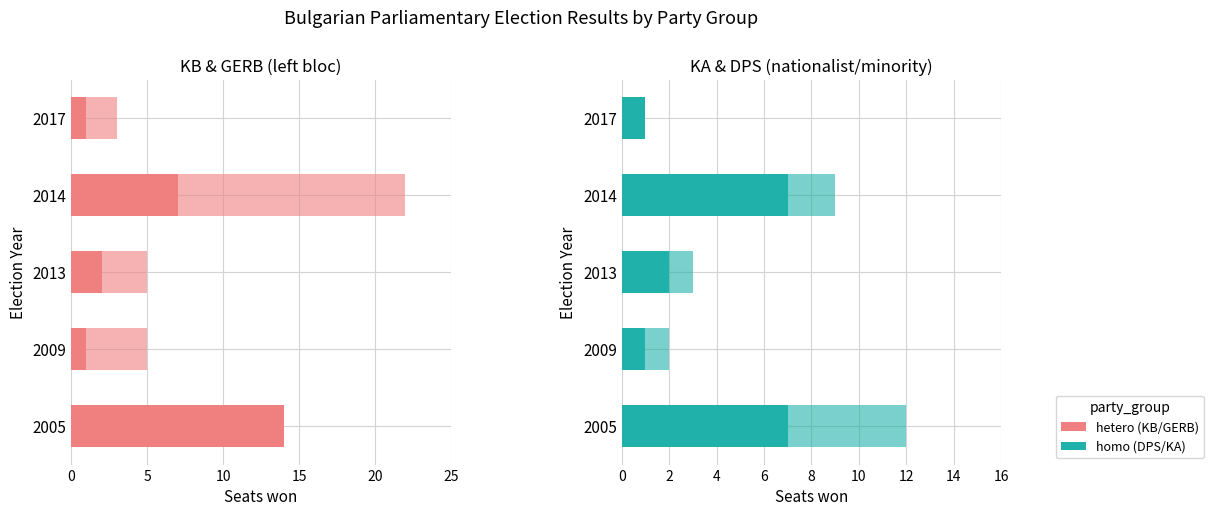

What is the difference between the second highest and minimum values in the GERB - Citizens for European Development series?

4